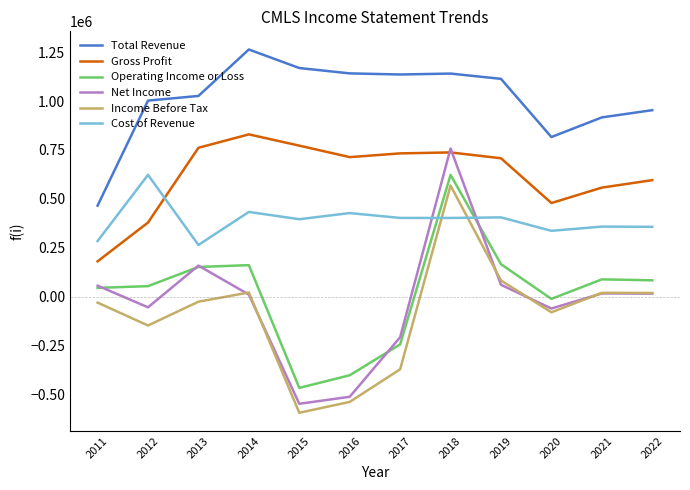

Count the number of data series in this chart.

6